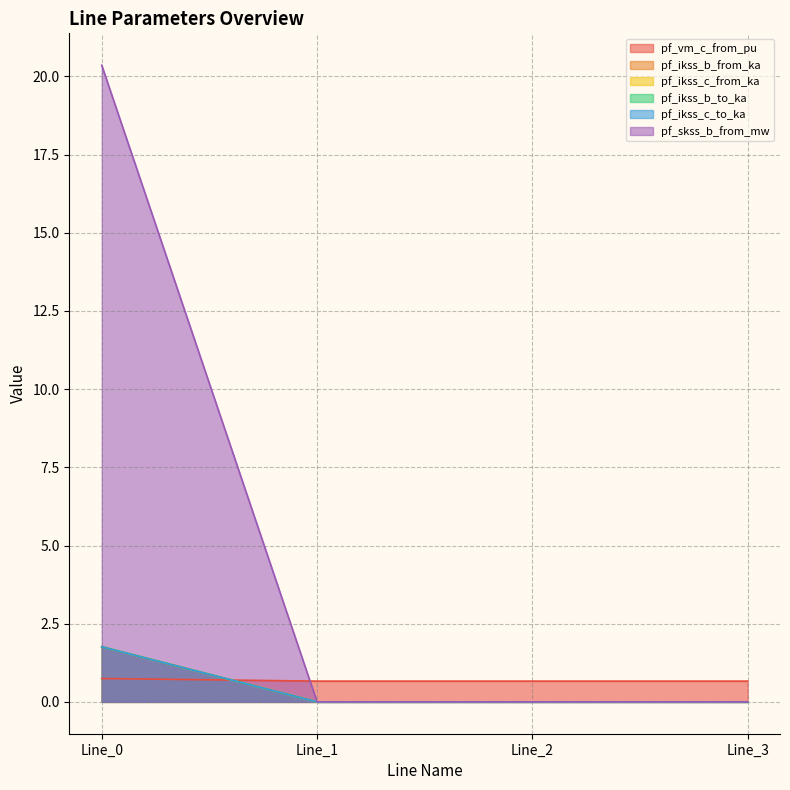

What is the minimum value for pf_vm_c_from_pu?

0.7